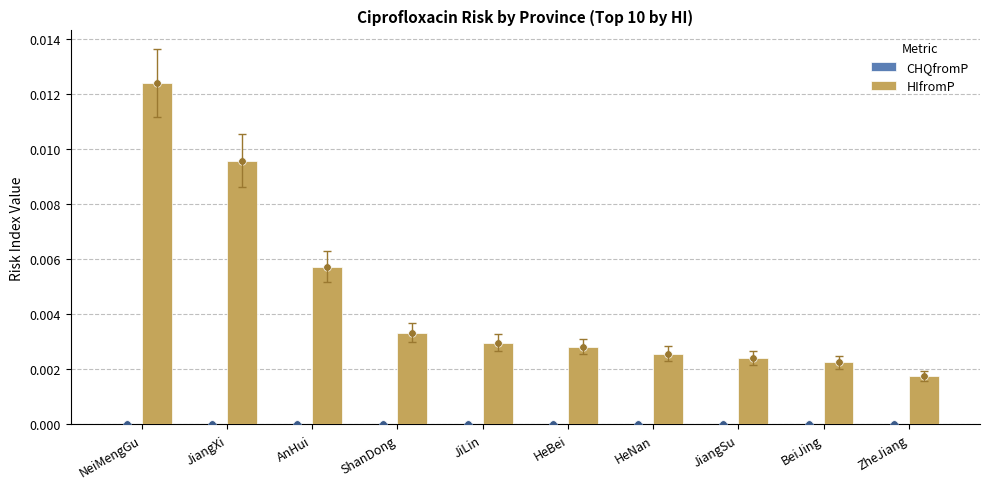

At which category is the sum across all series the highest?

NeiMengGu